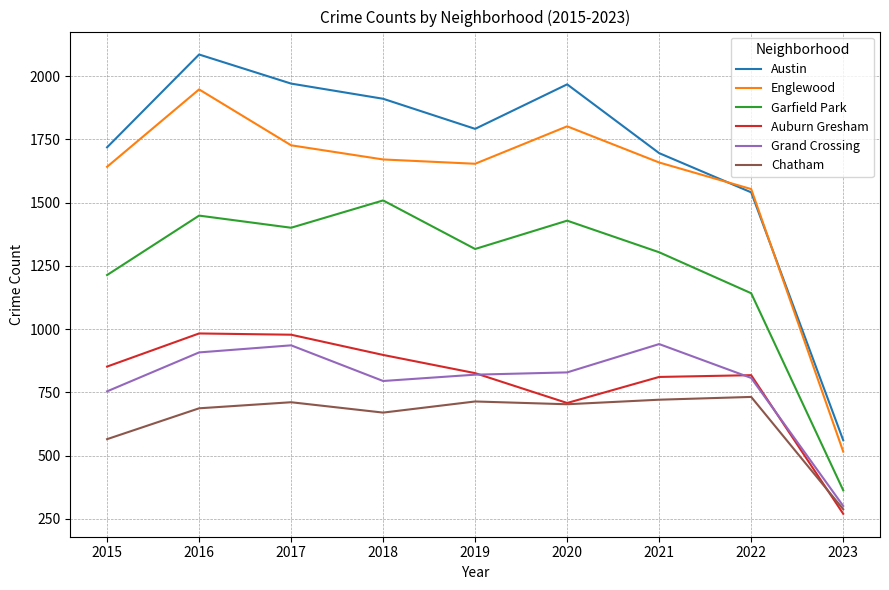

True or false: Englewood and Auburn Gresham cross at least once.

False